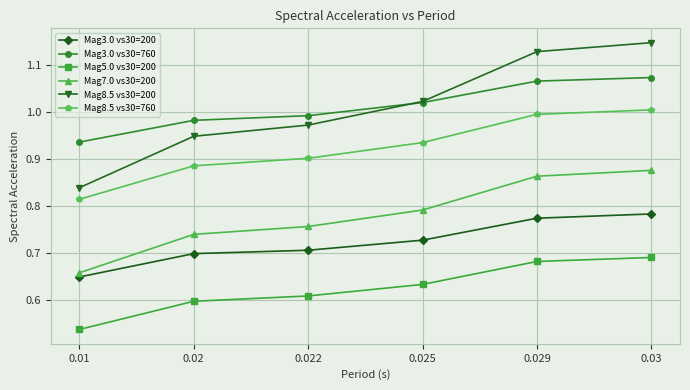

Between 0.02 and 0.022, which series saw the biggest shift?

Mag8.5 vs30=200